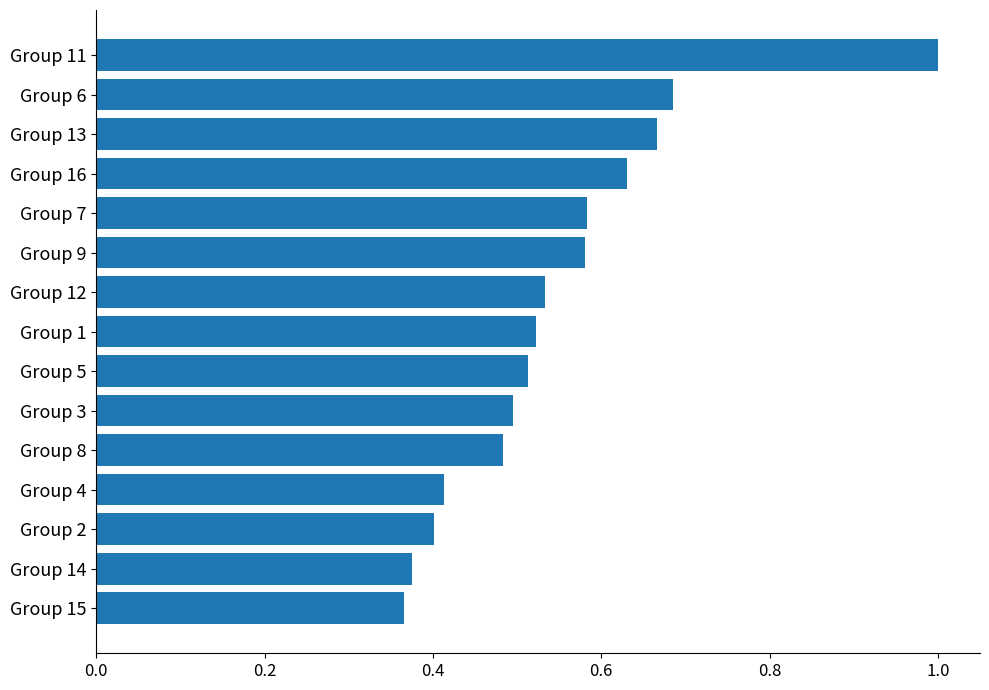

What is the difference between the second highest and second lowest values?

0.3